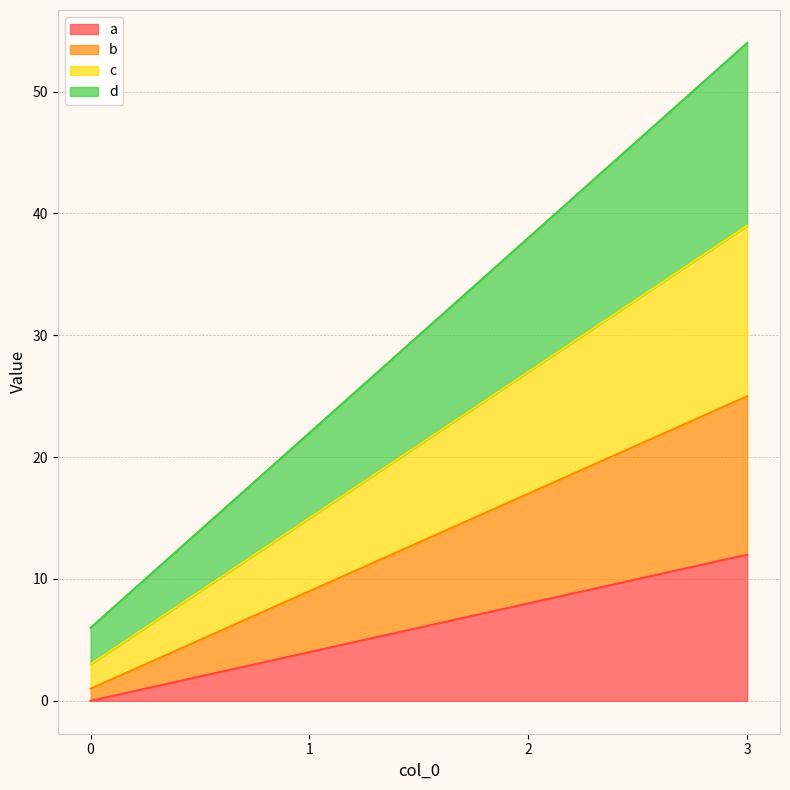

Read the d value at 3.

54